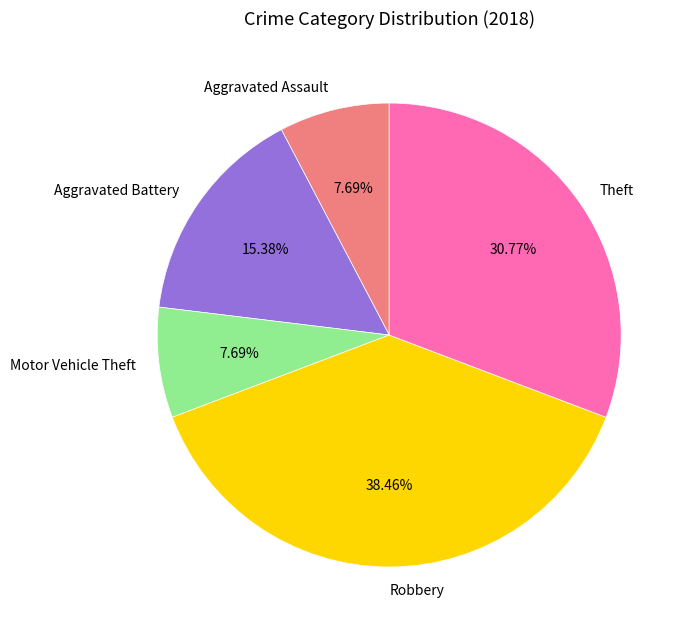

The Theft slice represents 19% of the pie. True or false?

False